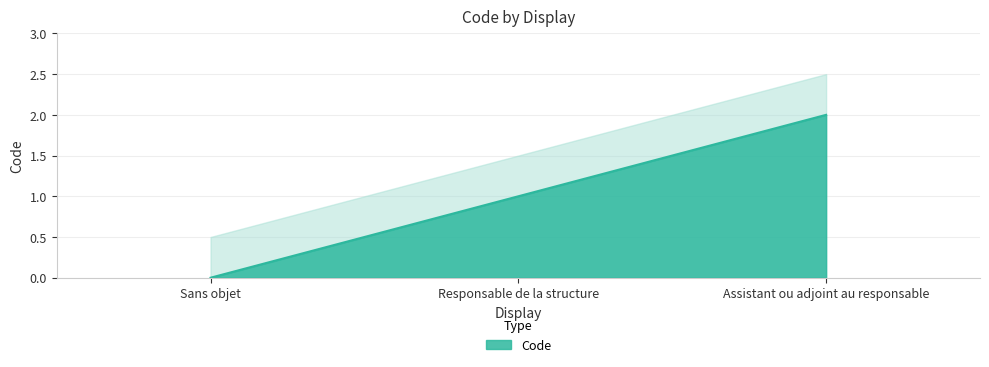

What is the change in value from Sans objet to Responsable de la structure?

+1